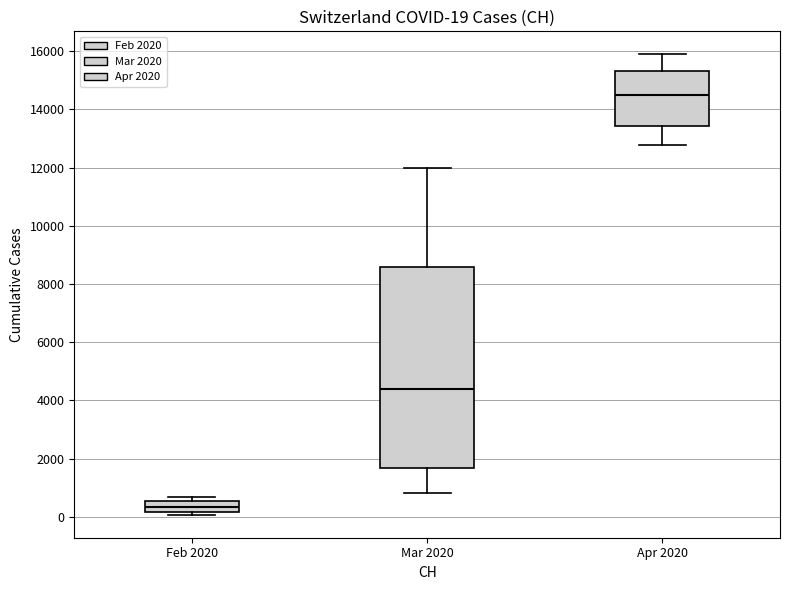

Which box has the highest median line?

Apr 2020